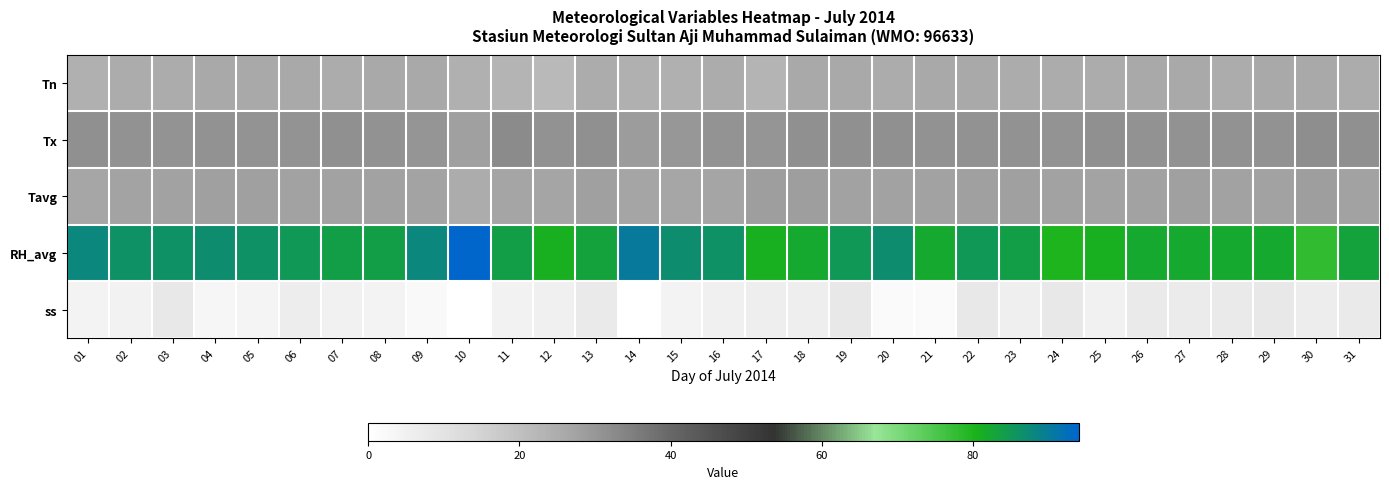

Reading left to right, what are all the values shown in this chart?

Tn: 01=24.0	02=25.0	03=25.0	04=26.0	05=26.0	06=26.0	07=25.0	08=26.0	09=26.0	10=24.0	11=23.0	12=22.0	13=25.0	14=24.0	15=24.0	16=25.0	17=23.0	18=26.0	19=26.0	20=25.0	21=26.0	22=26.0	23=25.0	24=25.0	25=25.0	26=26.0	27=26.0	28=25.0	29=26.0	30=26.0	31=25.0
Tx: 01=31.3	02=30.9	03=30.6	04=30.9	05=30.8	06=30.8	07=31.4	08=30.9	09=30.4	10=28.2	11=32.4	12=31.1	13=31.4	14=29.0	15=30.1	16=30.7	17=30.4	18=31.3	19=31.4	20=31.4	21=31.0	22=31.0	23=31.1	24=30.6	25=31.3	26=30.9	27=31.2	28=31.1	29=31.1	30=31.6	31=31.4
Tavg: 01=26.8	02=27.2	03=27.6	04=28.0	05=28.2	06=27.9	07=27.8	08=27.9	09=27.4	10=25.1	11=27.0	12=27.1	13=28.0	14=27.0	15=26.6	16=27.0	17=28.4	18=28.3	19=27.9	20=27.8	21=27.9	22=28.1	23=28.2	24=27.6	25=27.5	26=27.8	27=28.0	28=27.7	29=27.9	30=28.5	31=27.6
RH_avg: 01=88.0	02=86.0	03=86.0	04=87.0	05=86.0	06=85.0	07=84.0	08=84.0	09=88.0	10=94.0	11=84.0	12=81.0	13=83.0	14=90.0	15=87.0	16=86.0	17=81.0	18=82.0	19=85.0	20=87.0	21=82.0	22=85.0	23=84.0	24=80.0	25=81.0	26=82.0	27=82.0	28=82.0	29=82.0	30=78.0	31=83.0
ss: 01=4.4	02=4.7	03=7.8	04=3.3	05=4.0	06=6.6	07=5.0	08=4.2	09=1.9	10=0.0	11=4.5	12=5.2	13=7.4	14=0.0	15=4.4	16=5.5	17=6.0	18=6.2	19=7.8	20=1.5	21=1.6	22=8.0	23=5.7	24=7.8	25=4.9	26=7.7	27=7.0	28=7.4	29=7.9	30=6.6	31=7.7